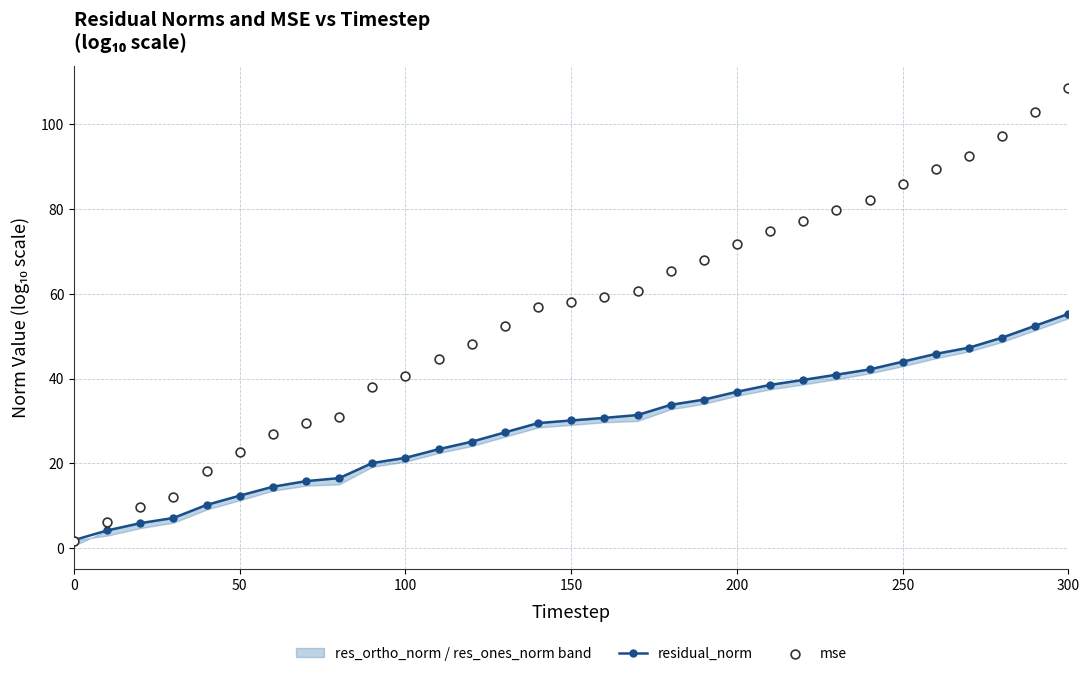

The value of residual_norm at 200 is 19.1. True or false?

False